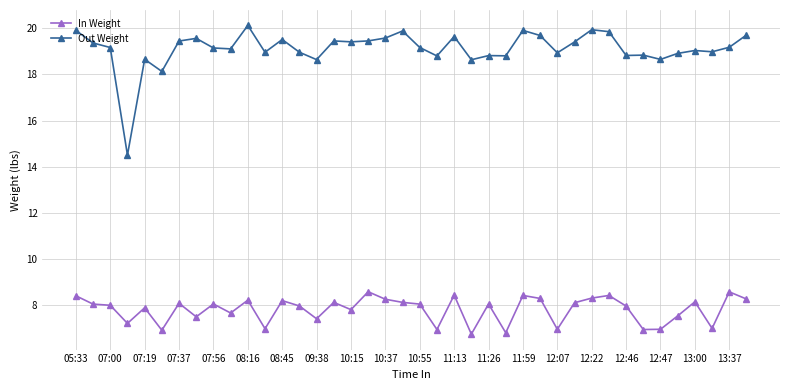

What is the maximum value shown in the chart?

20.1